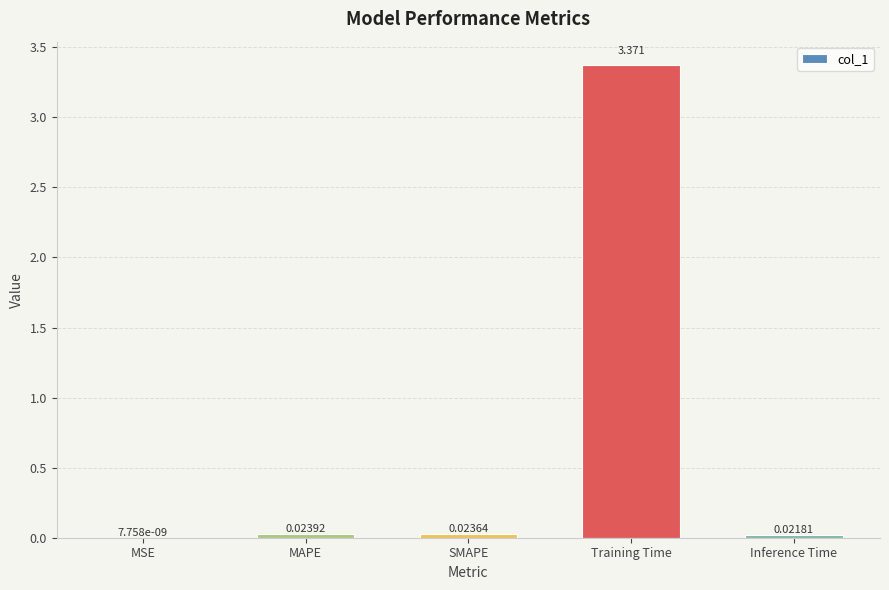

Between MAPE and Training Time, which is larger?

Training Time